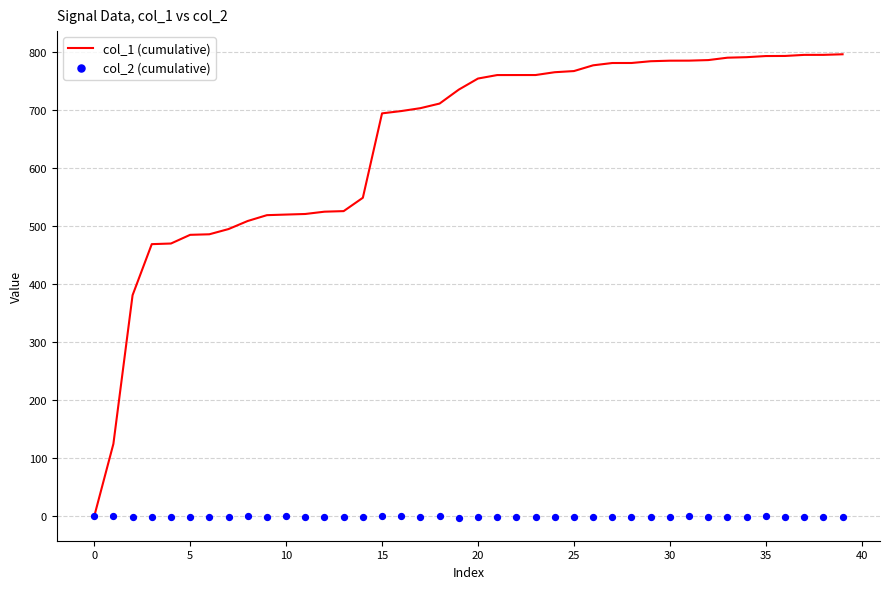

At how many categories does at least one series exceed 301?

38